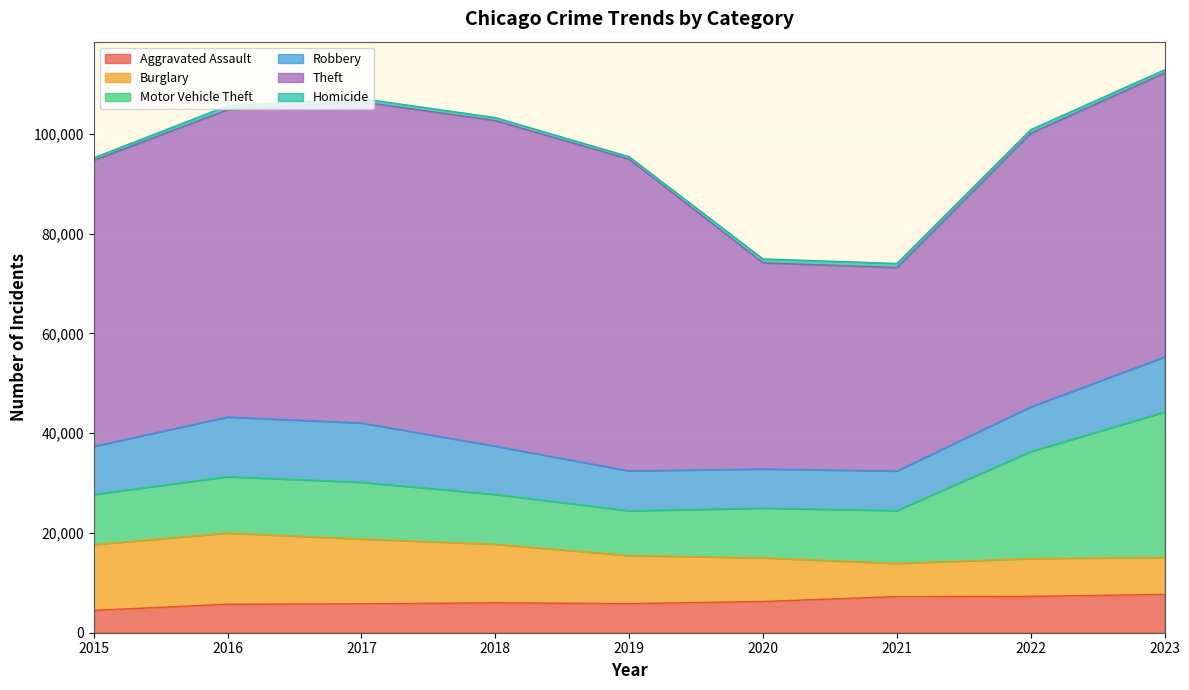

What is the value of the Homicide point at the 6th from the left?

787